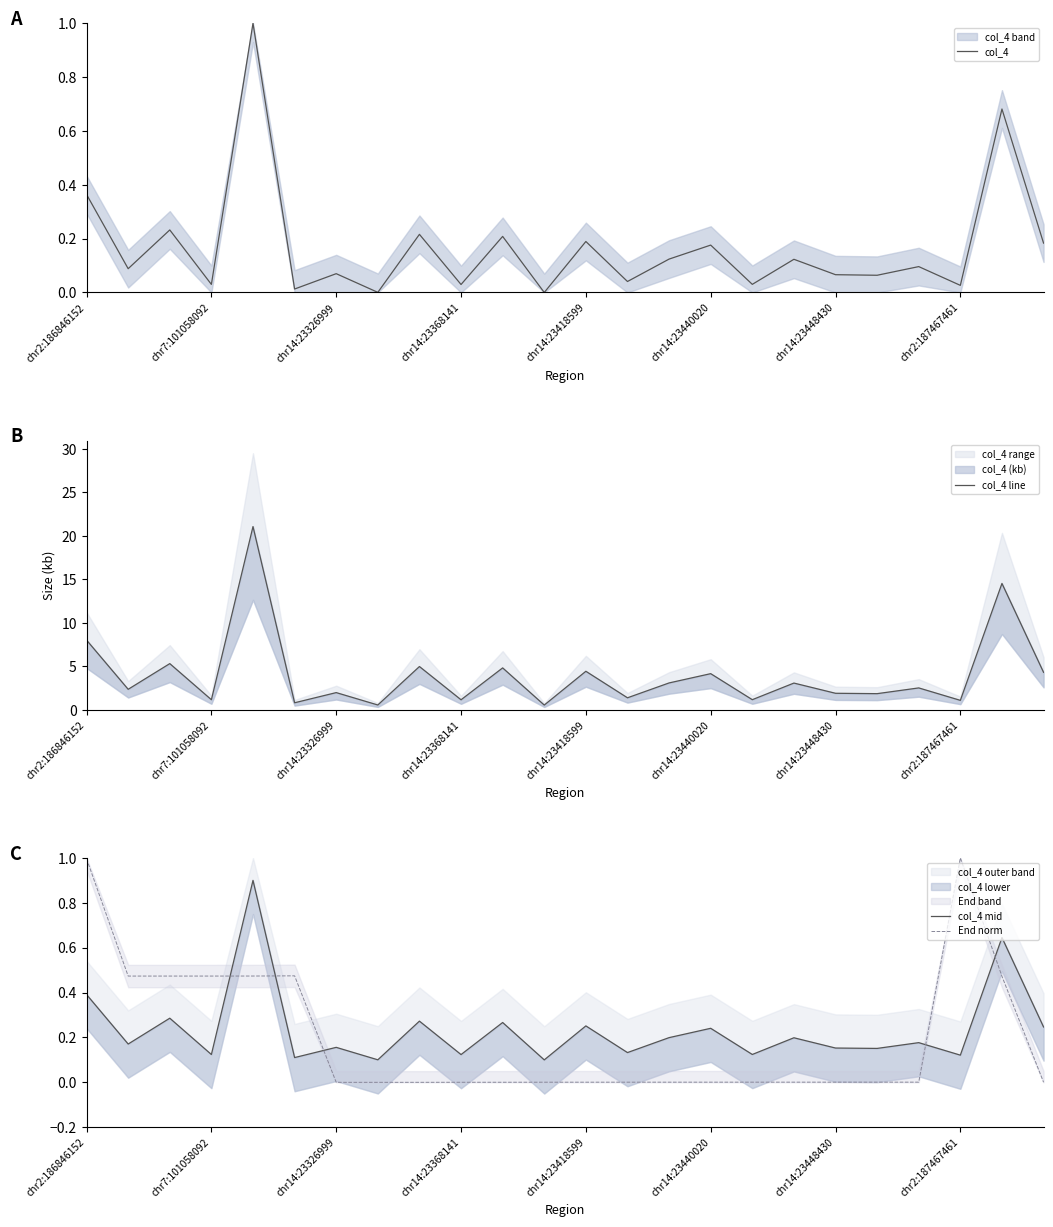

What is the highest value of the End norm series?

1.0